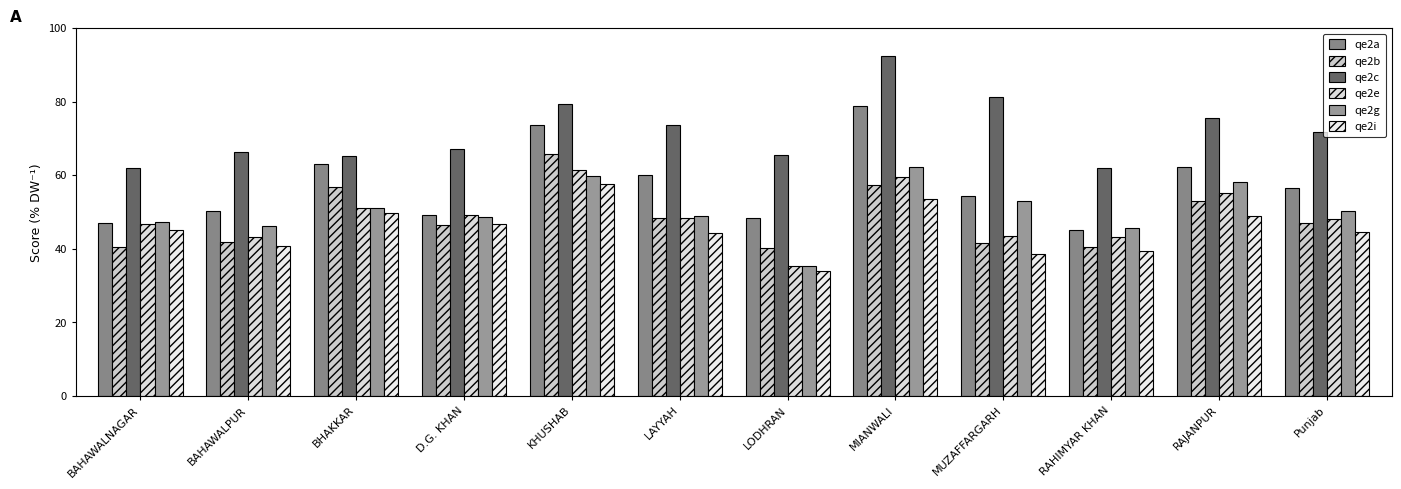

Which series has the largest total across all categories?

qe2c